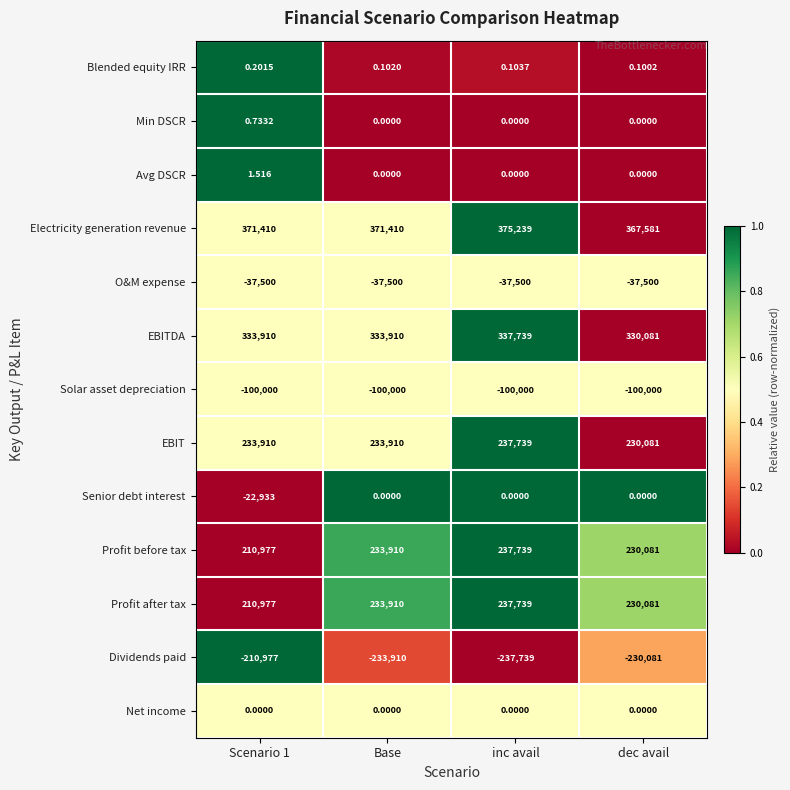

Which series changed the most between Scenario 1 and dec avail?

Senior debt interest